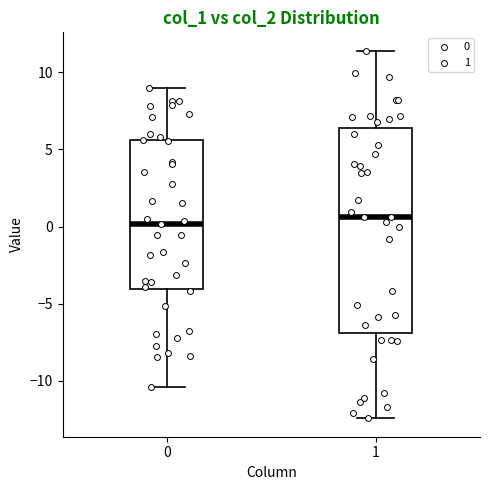

Where does the median line of the box at x = 0 sit on the y-axis? The values are not printed on the chart, so give them approximately, as read against the axis.

0.0